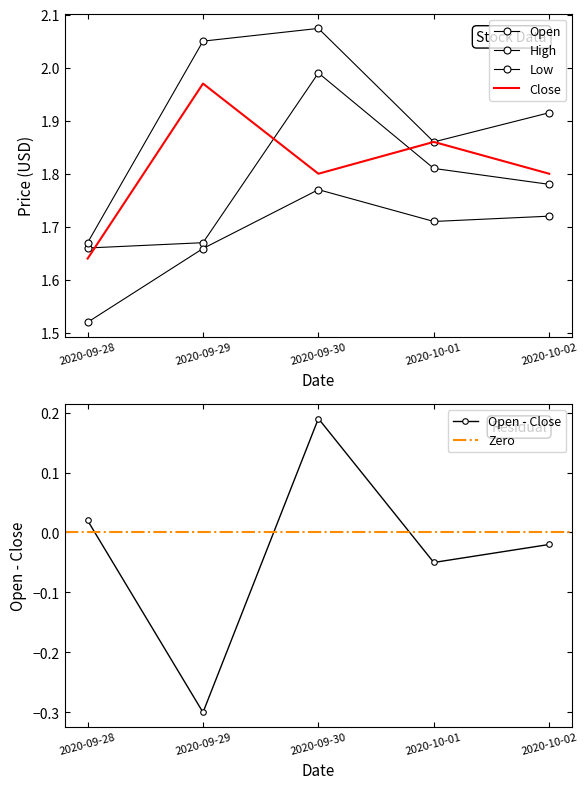

List the series in order of their peak value, lowest first.

Low, Close, Open, High